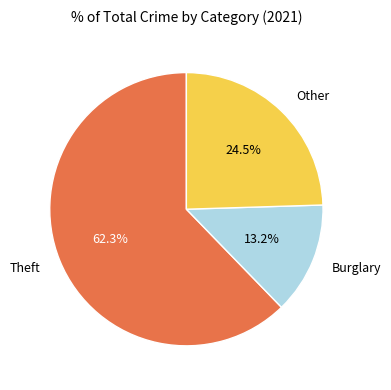

Rank the categories by value from lowest to highest.

Burglary, Other, Theft